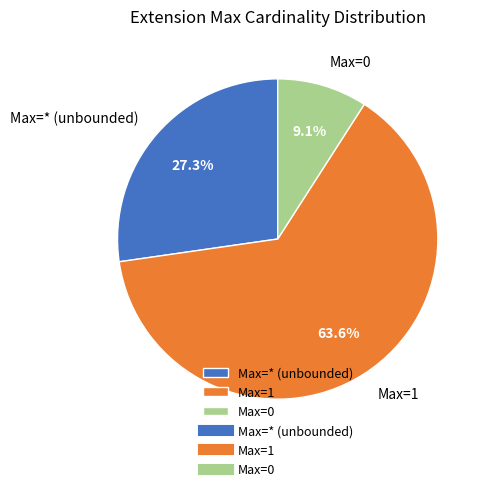

How many segments does this pie chart have?

3